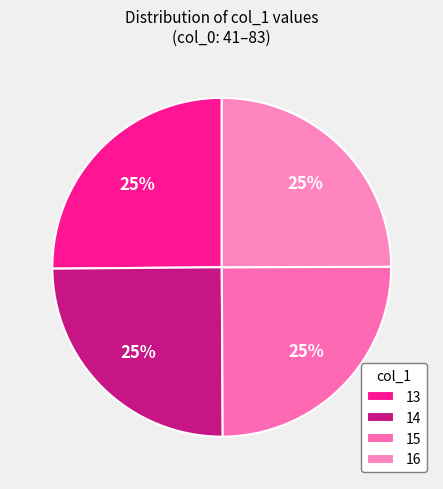

To the nearest percent, what is the difference between the largest and smallest slice percentages?

0%